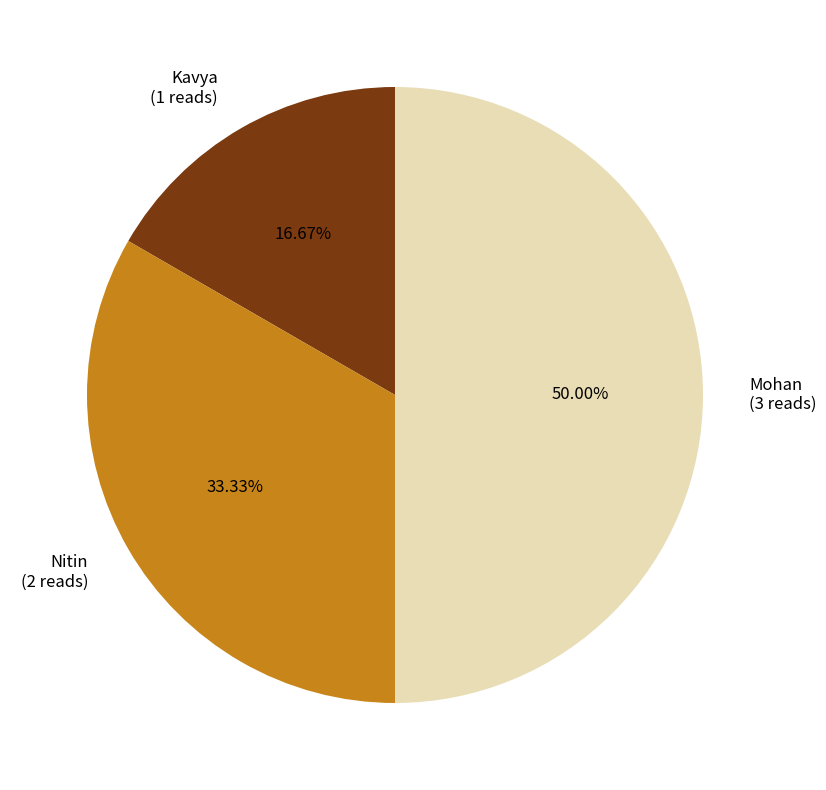

Does Nitin represent more than half of the total?

No